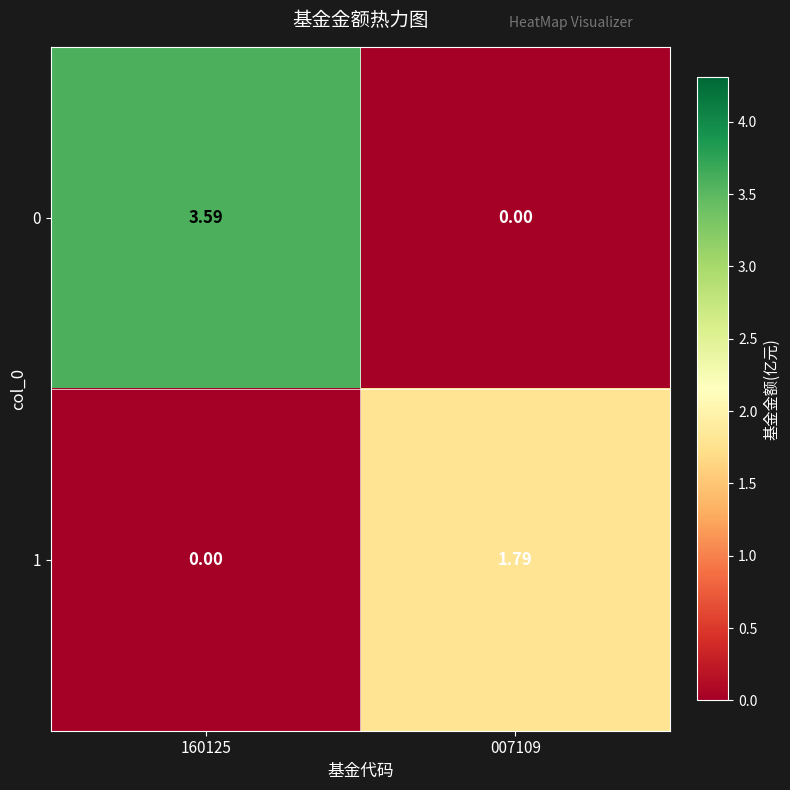

Rank the series by their maximum value, from lowest to highest.

1, 0